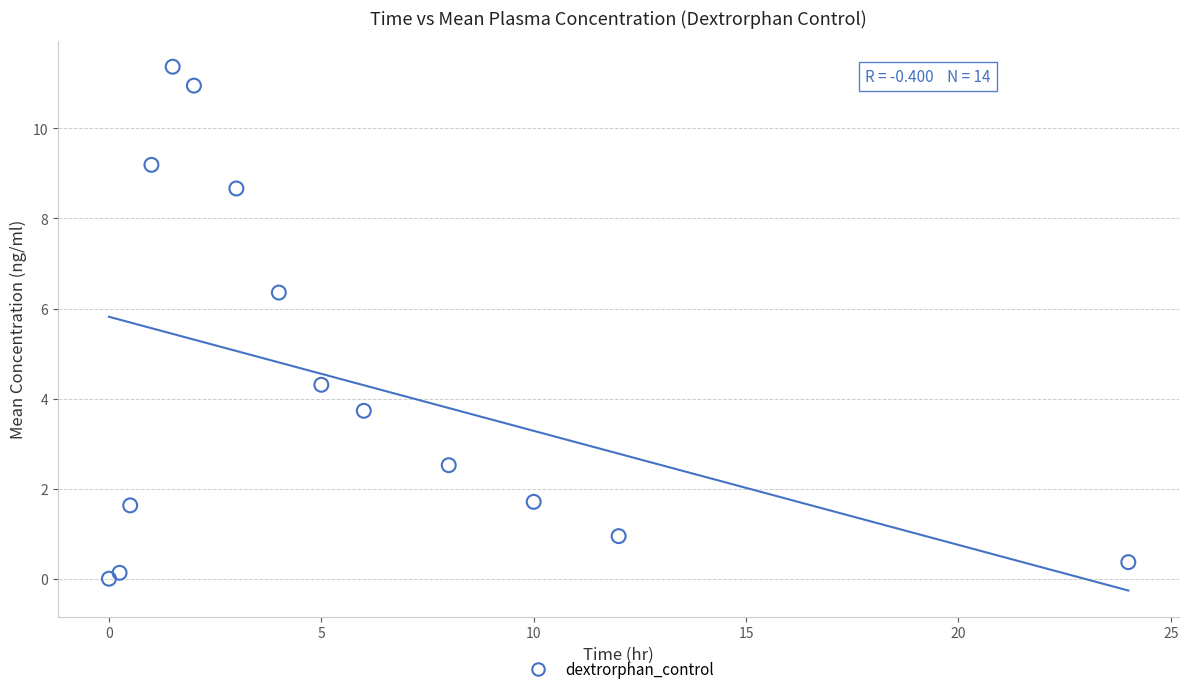

What Y value in the scatter plot is closest to 5?

4.3